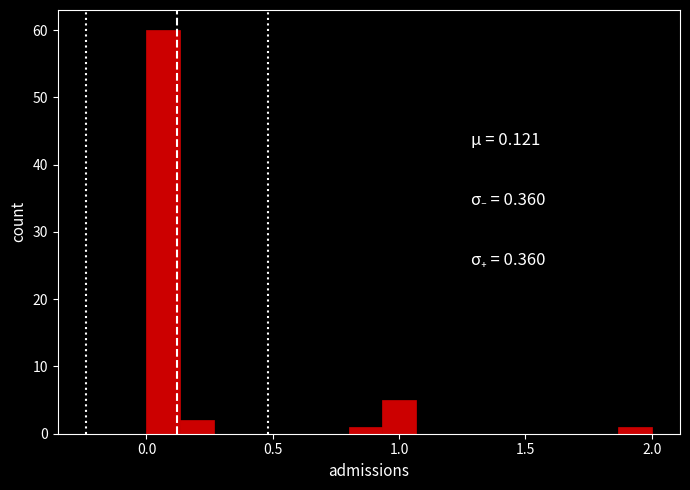

Read against the x-axis, roughly where is the centre of the tallest bar?

0.05